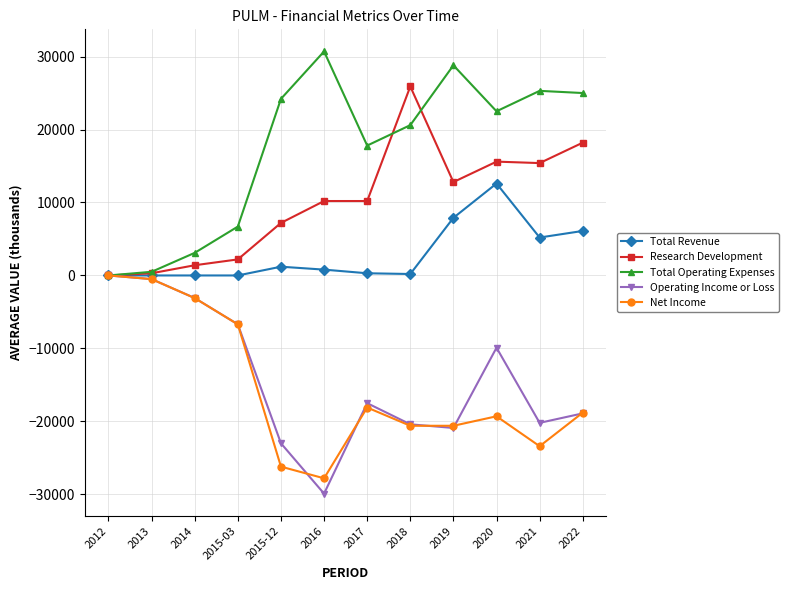

True or false: Total Operating Expenses has more than 1 interior local peaks.

True